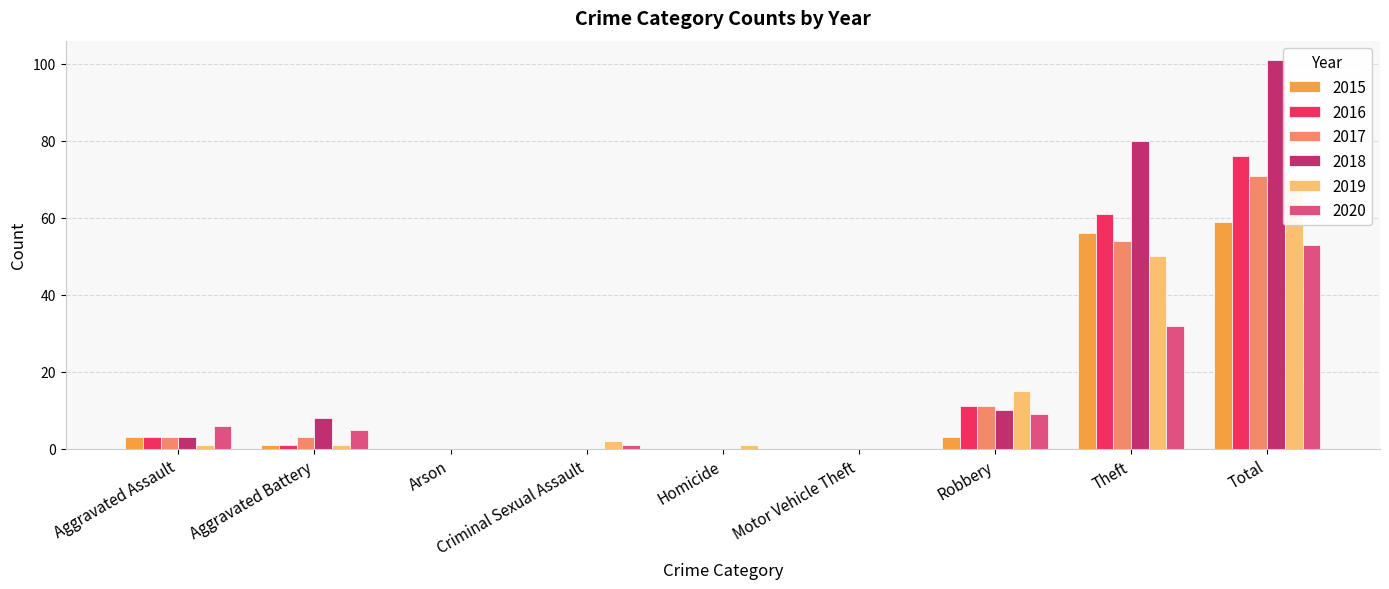

What are all the series names shown in the legend?

2015, 2016, 2017, 2018, 2019, 2020